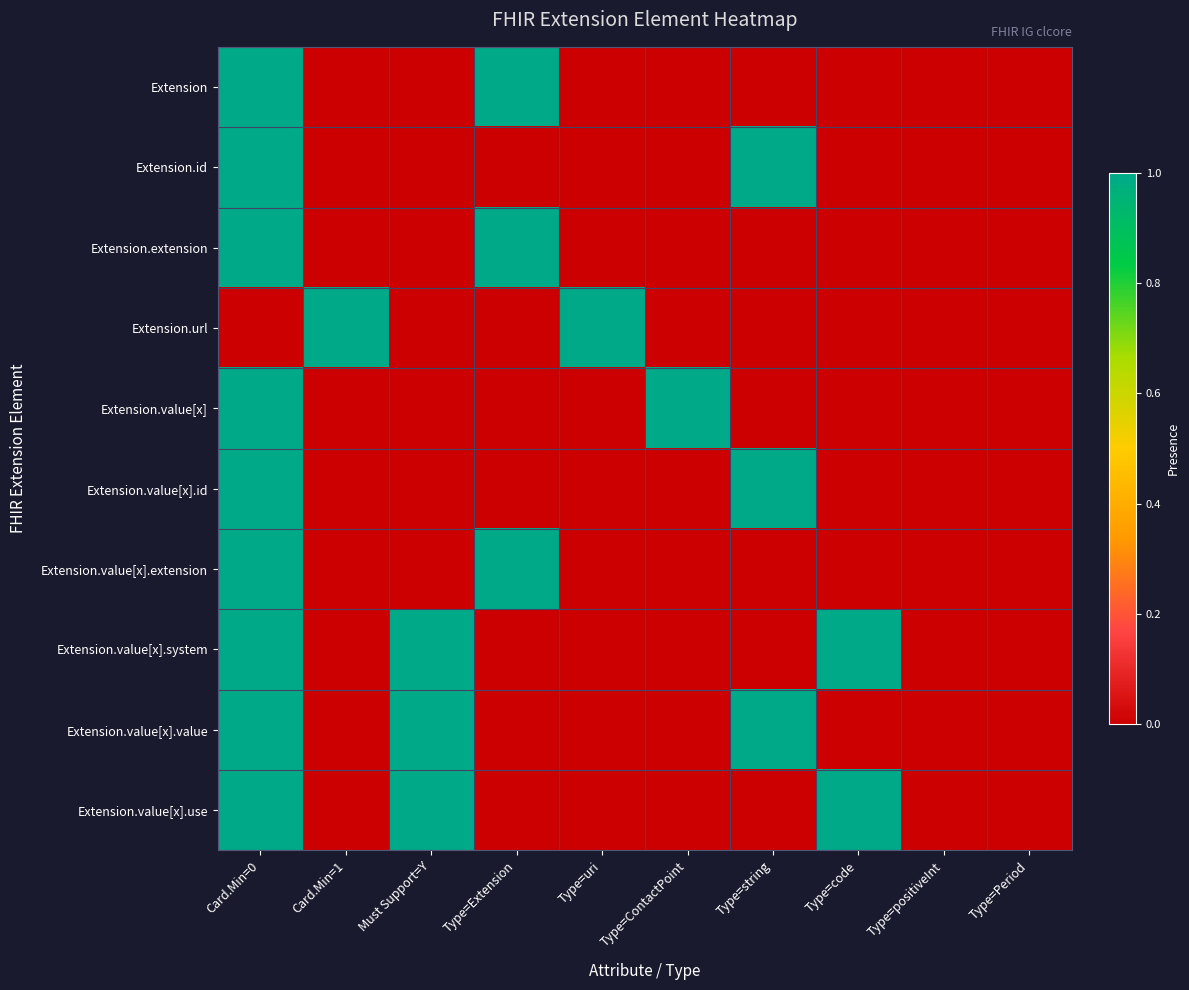

At which category is the sum across all series the highest?

Card.Min=0